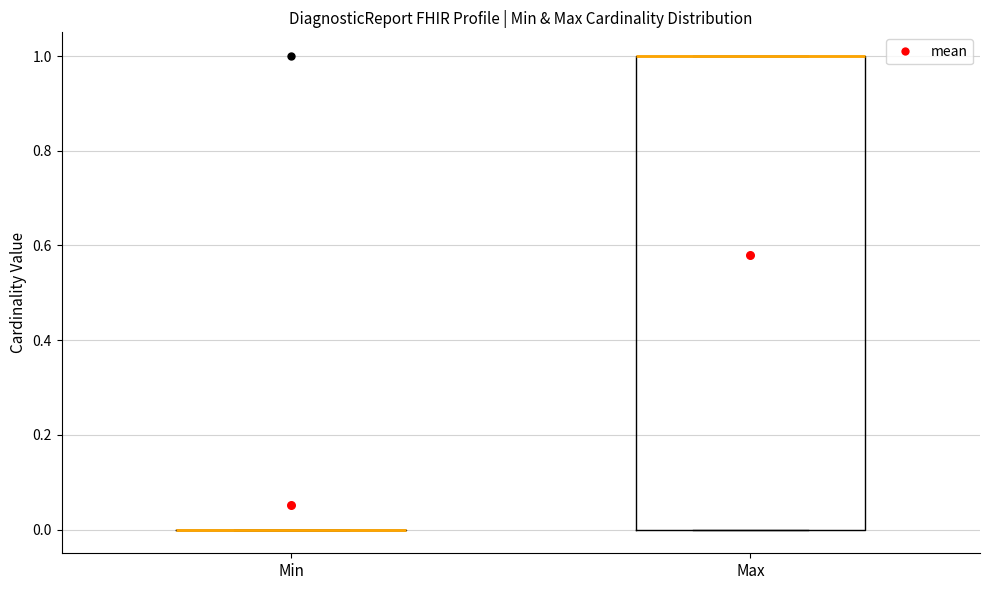

Reading left to right, transcribe this box plot: for each box, give where its median line is, the range the box spans, and where its two whiskers end, as read against the y-axis. The values are not printed on the chart, so give them approximately, as read against the axis.

Min: box collapsed to a line at 0, whiskers 0 to 0
Max: median 1 (drawn on the box's upper edge), box 0 to 1, whiskers 0 to 1